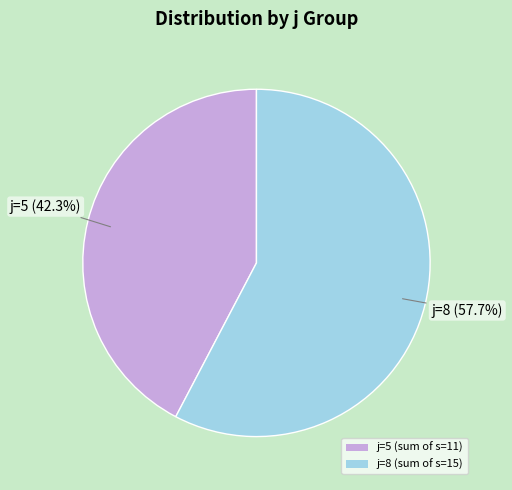

Which category has the smallest portion of the pie?

j=5